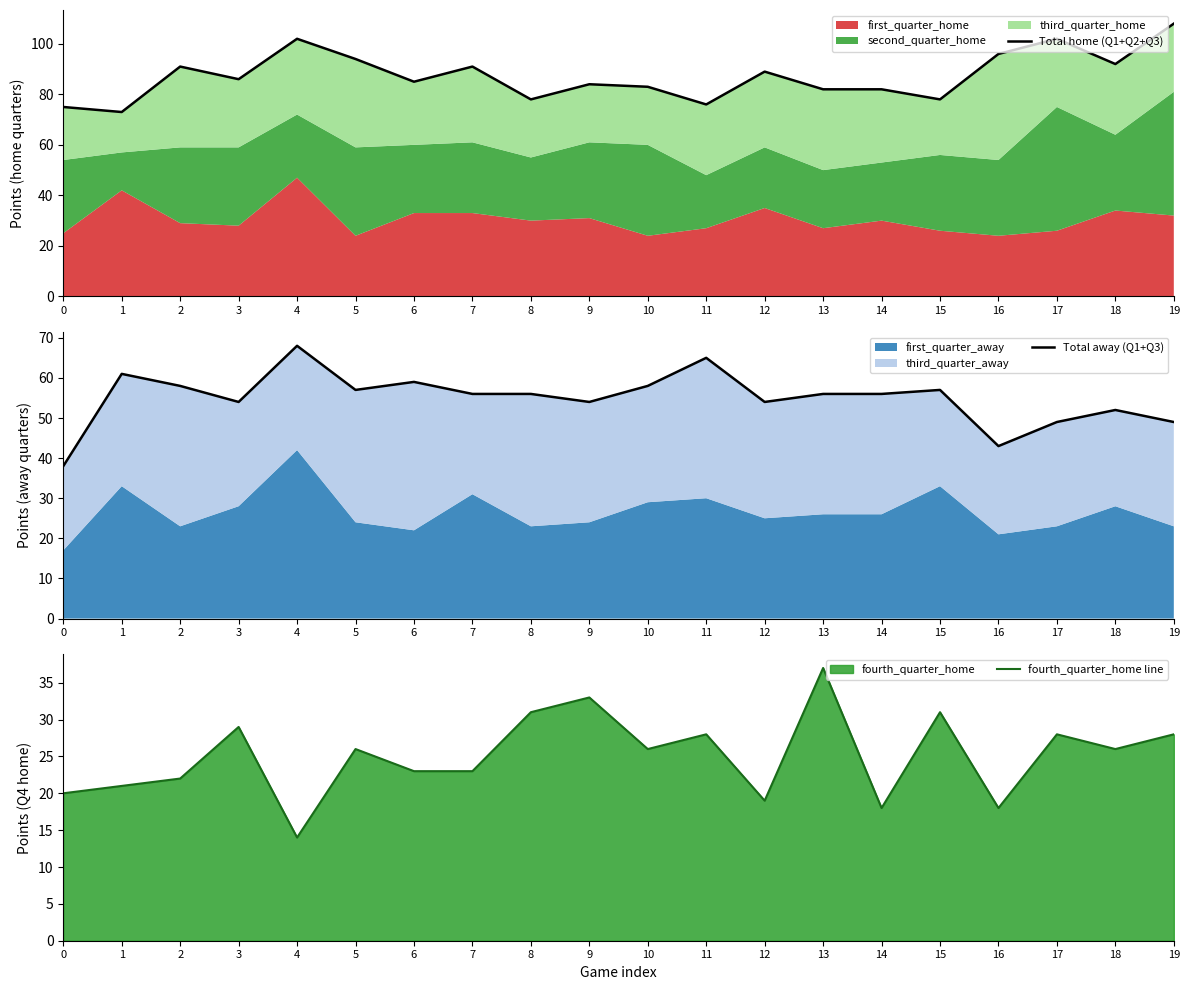

The Total home (Q1+Q2+Q3) series shows 85 at 6. True or false?

True